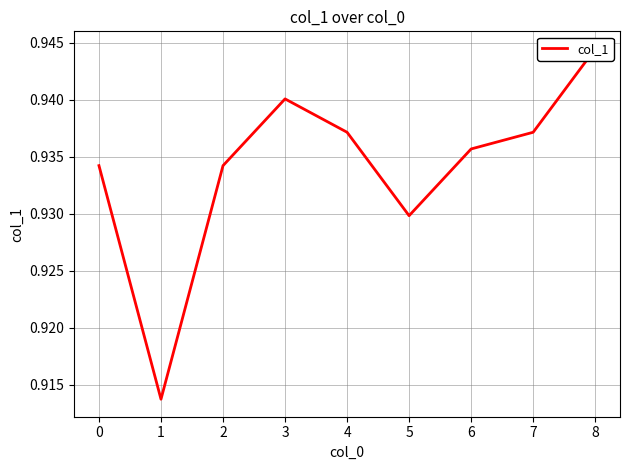

Is this an area chart (filled region under the line)?

No